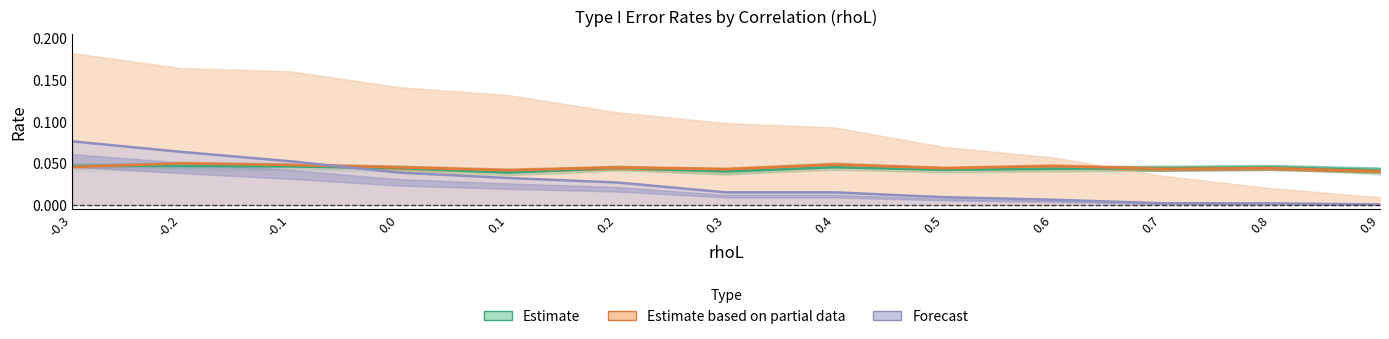

Reading left to right, transcribe all the data shown in this chart.

Estimate: -0.3=0.0	-0.2=0.0	-0.1=0.0	0.0=0.0	0.1=0.0	0.2=0.0	0.3=0.0	0.4=0.0	0.5=0.0	0.6=0.0	0.7=0.0	0.8=0.0	0.9=0.0
Estimate based on partial data: -0.3=0.0	-0.2=0.0	-0.1=0.0	0.0=0.0	0.1=0.0	0.2=0.0	0.3=0.0	0.4=0.0	0.5=0.0	0.6=0.0	0.7=0.0	0.8=0.0	0.9=0.0
Forecast: -0.3=0.1	-0.2=0.1	-0.1=0.1	0.0=0.0	0.1=0.0	0.2=0.0	0.3=0.0	0.4=0.0	0.5=0.0	0.6=0.0	0.7=0.0	0.8=0.0	0.9=0.0